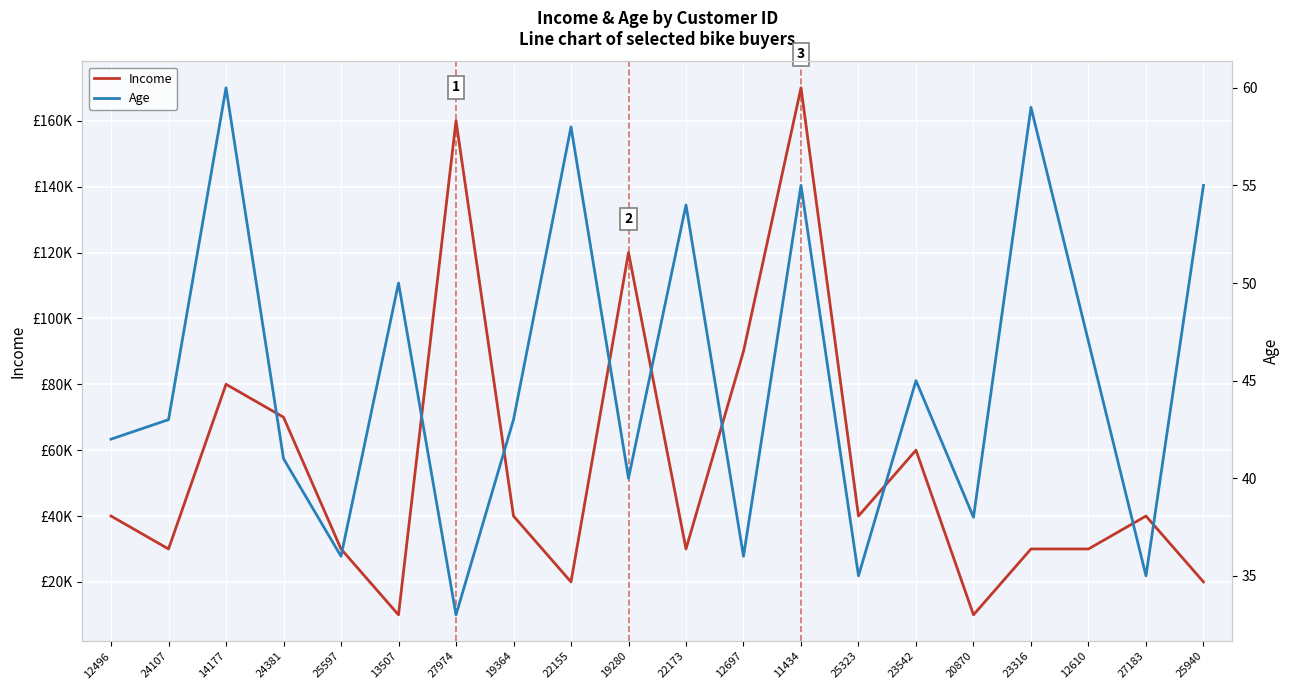

Which series has the largest total across all categories?

Income